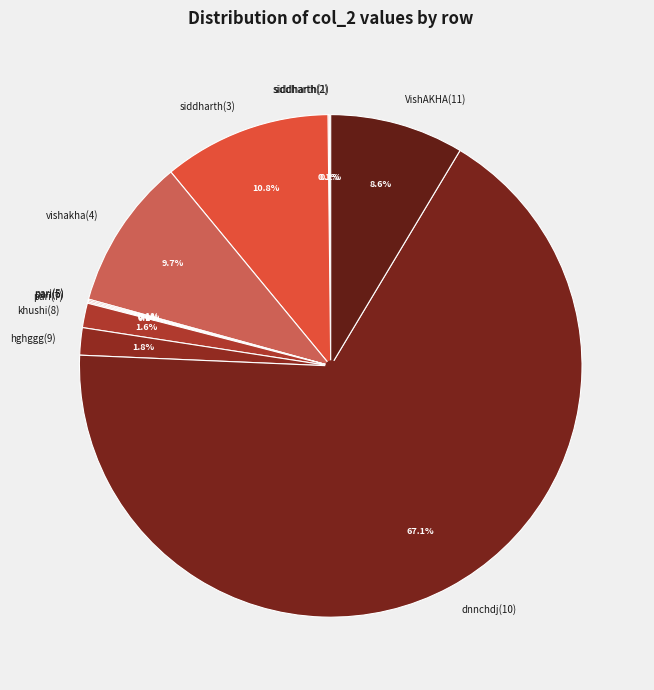

What is the ratio of the value at dnnchdj(10) to the value at vishakha(4)?

6.9